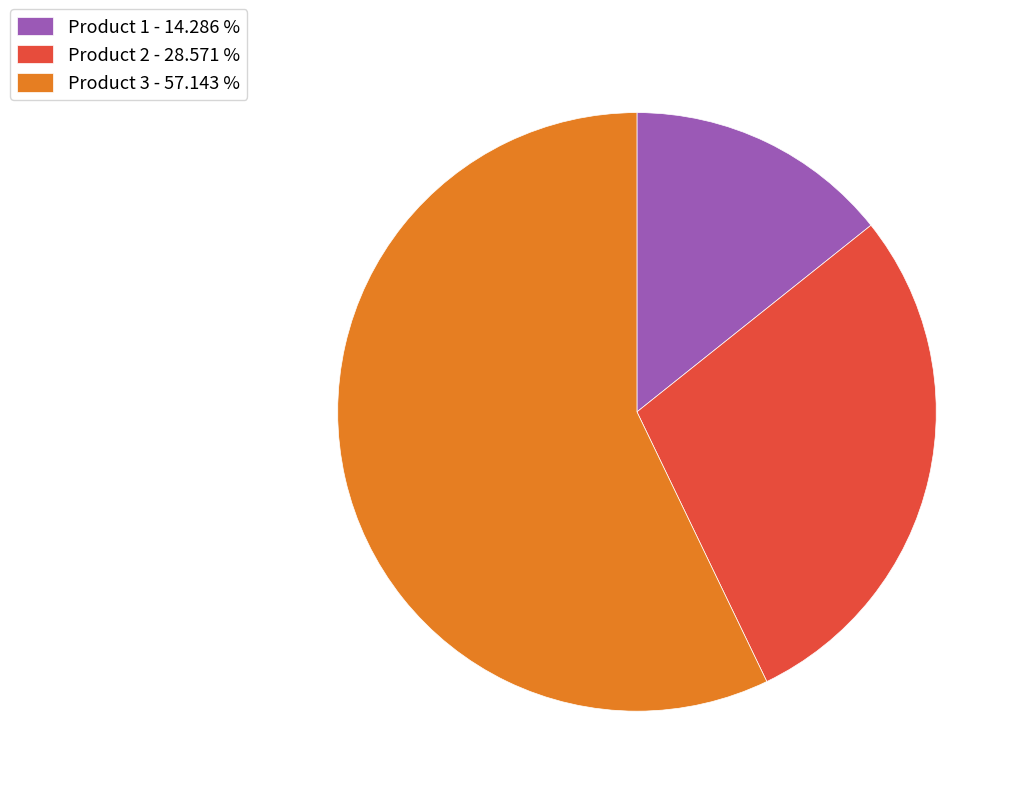

Does Product 1 account for over 50% of the chart?

No